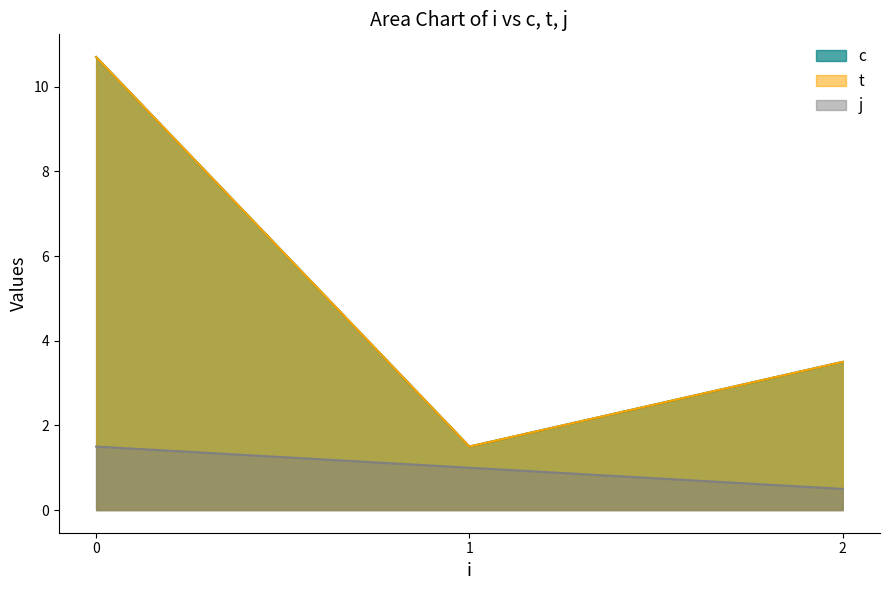

Where is the first local minimum for j?

2